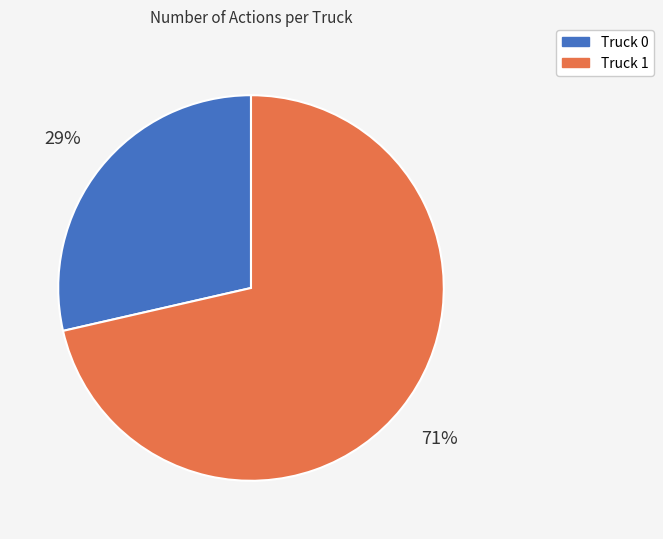

What percentage is the Truck 1 slice, to the nearest percent?

71%